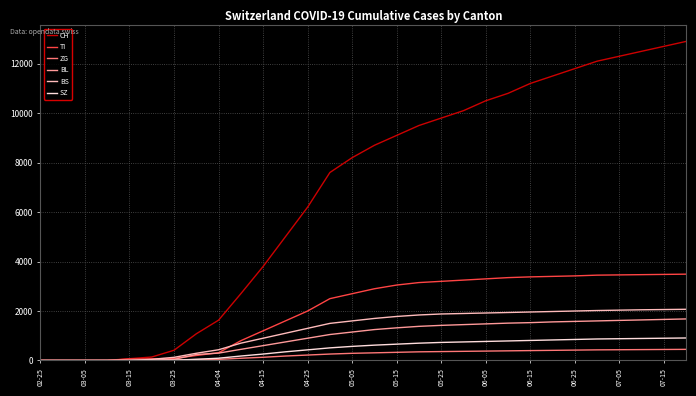

Which series has the largest range (max minus min)?

CH